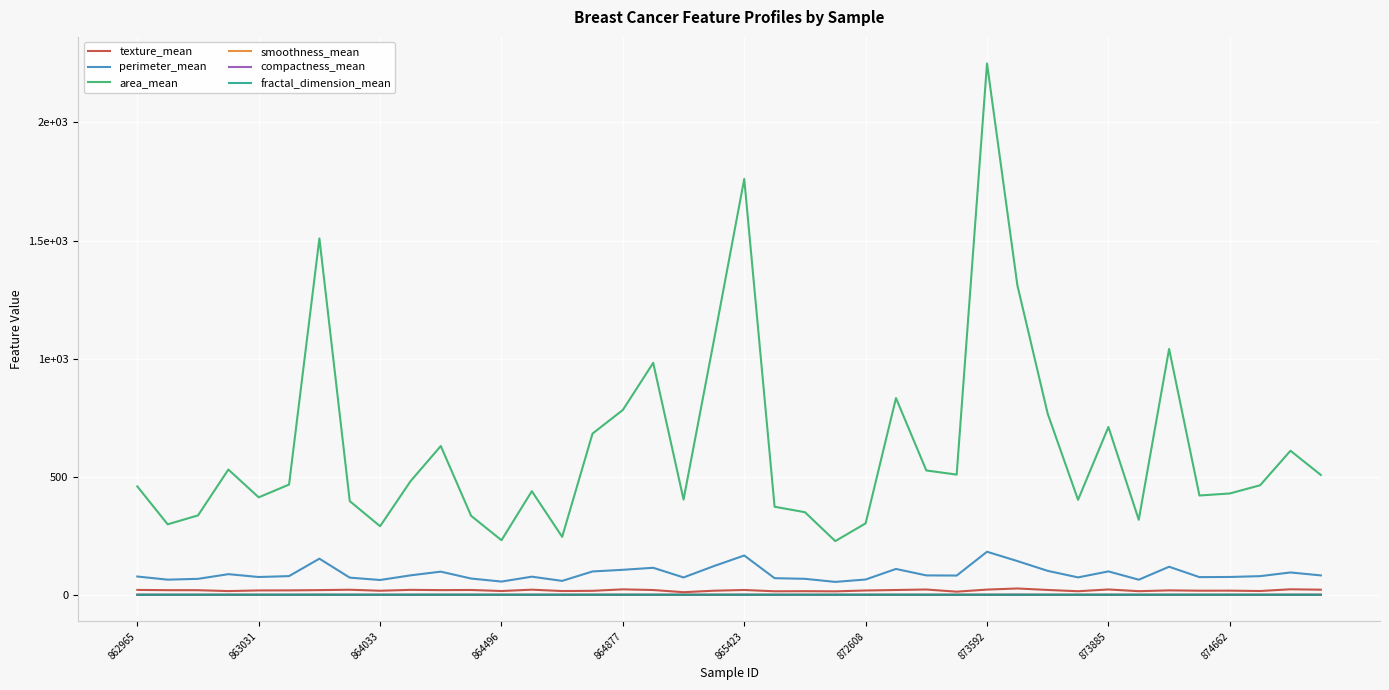

Is this an area chart (filled region under the line)?

No